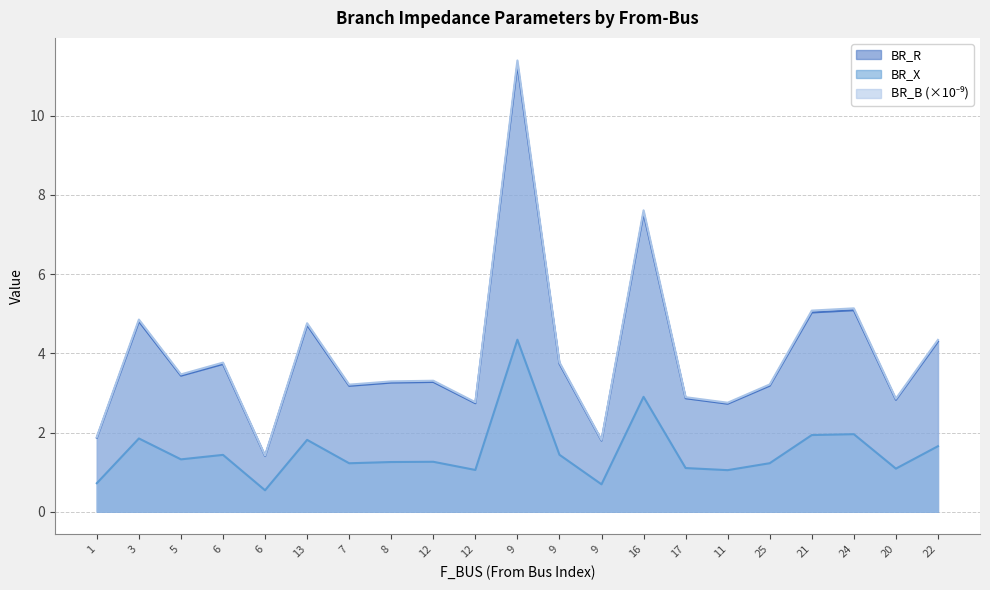

Is it true that BR_R equals 2.7 at 11?

True